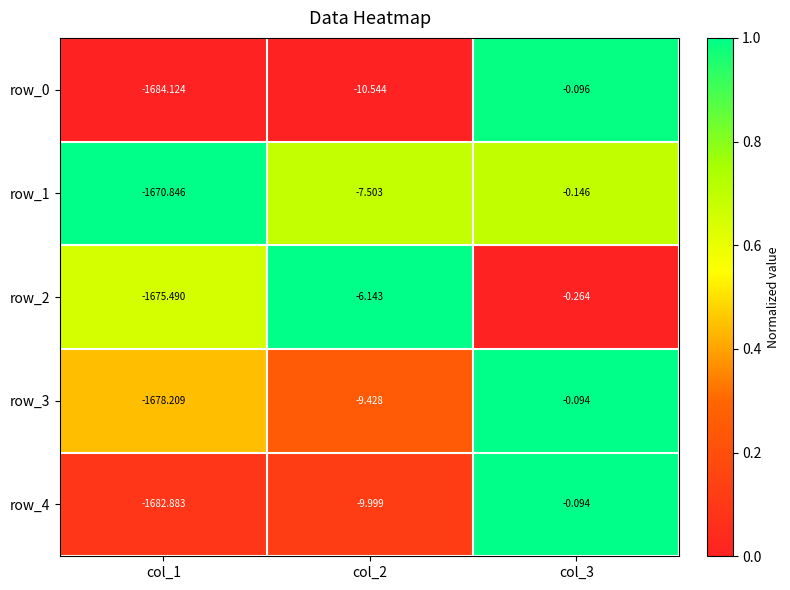

Is the value of row_3 at col_3 greater than the value of row_0 at col_2?

Yes